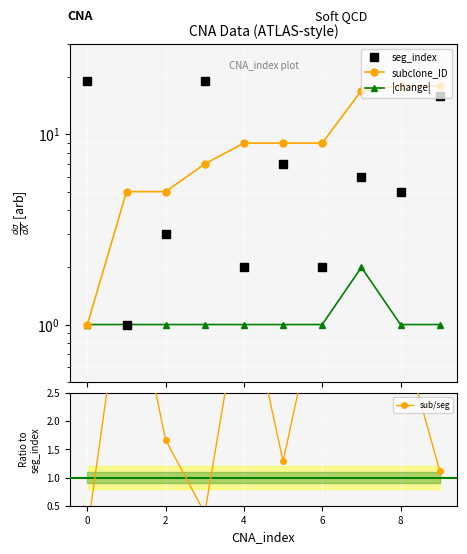

True or false: |change| and seg_index intersect in this chart.

False